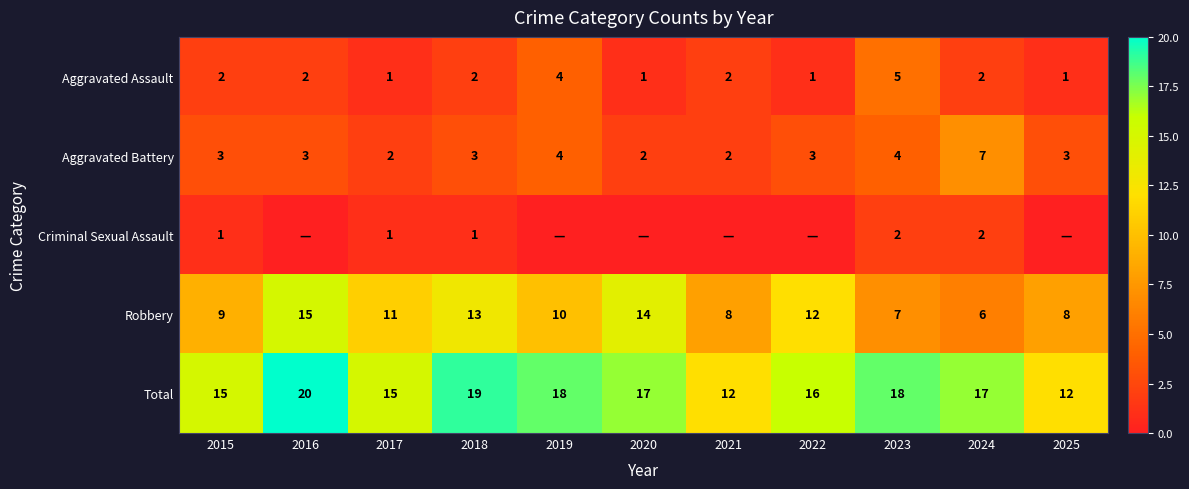

What is the sum of the Aggravated Battery values at 2017 and 2020?

4